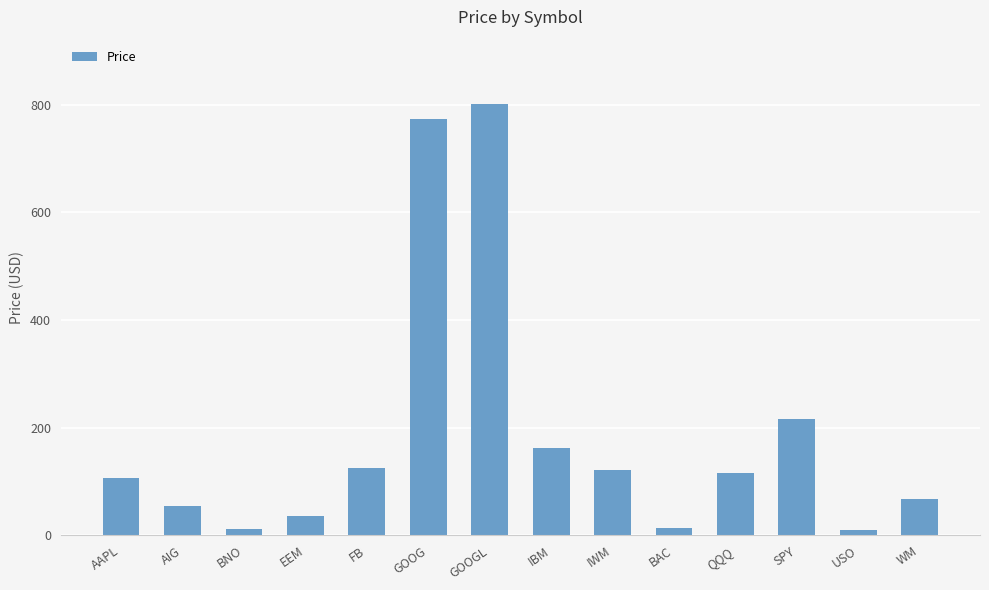

What is the greatest value displayed?

800.9